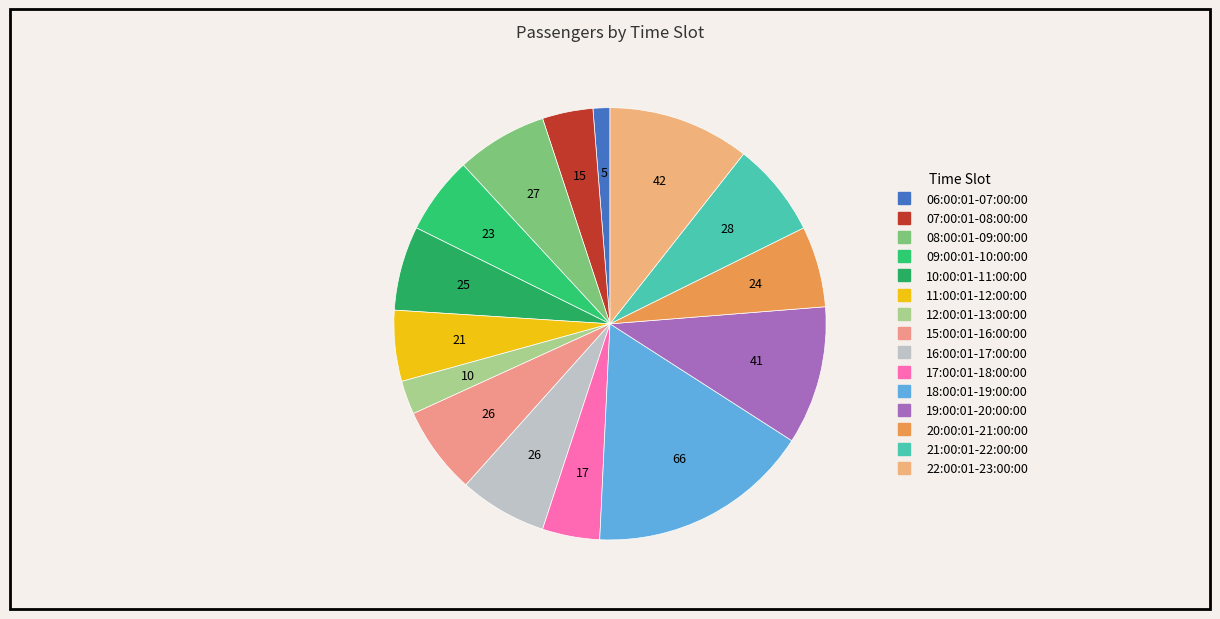

The 07:00:01-08:00:00 slice represents 4% of the pie. True or false?

True